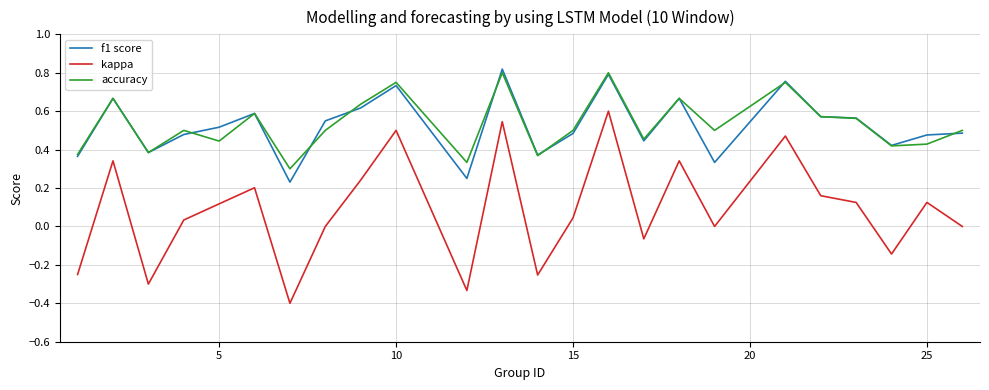

True or false: f1 score has more than 2 points higher than both neighbors.

True